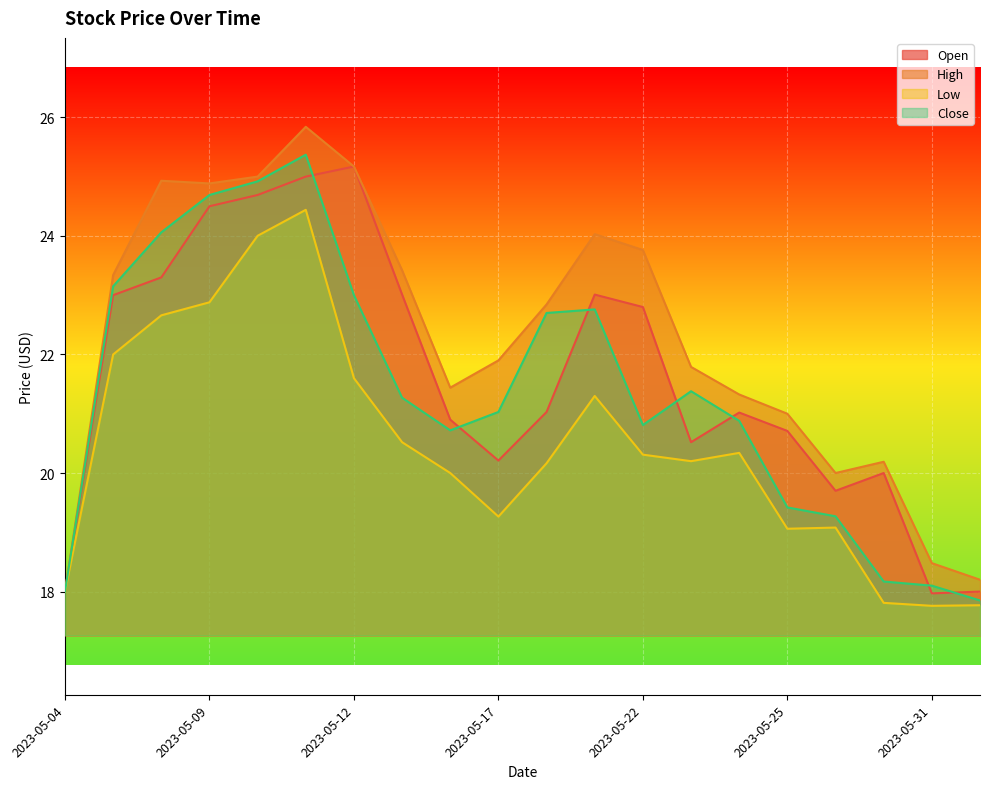

In Open, how many points are higher than both neighbors (excluding endpoints)?

4